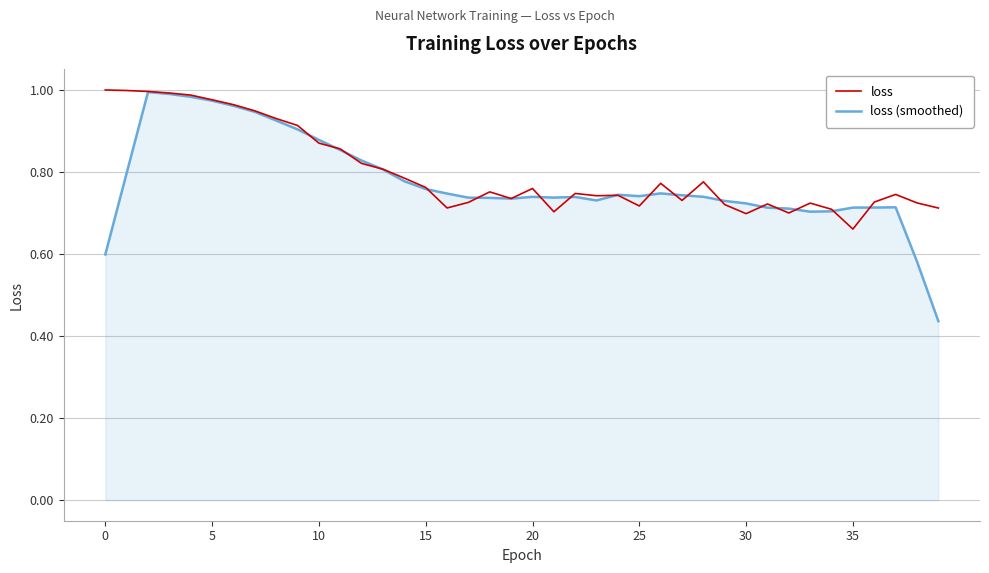

Which series has the largest range (max minus min)?

loss (smoothed)